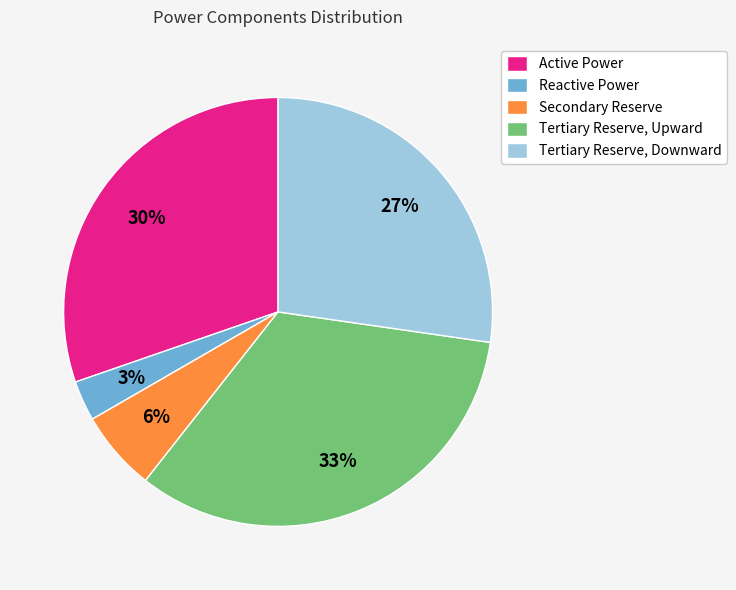

To the nearest percent, what portion does Tertiary Reserve, Downward represent?

27%